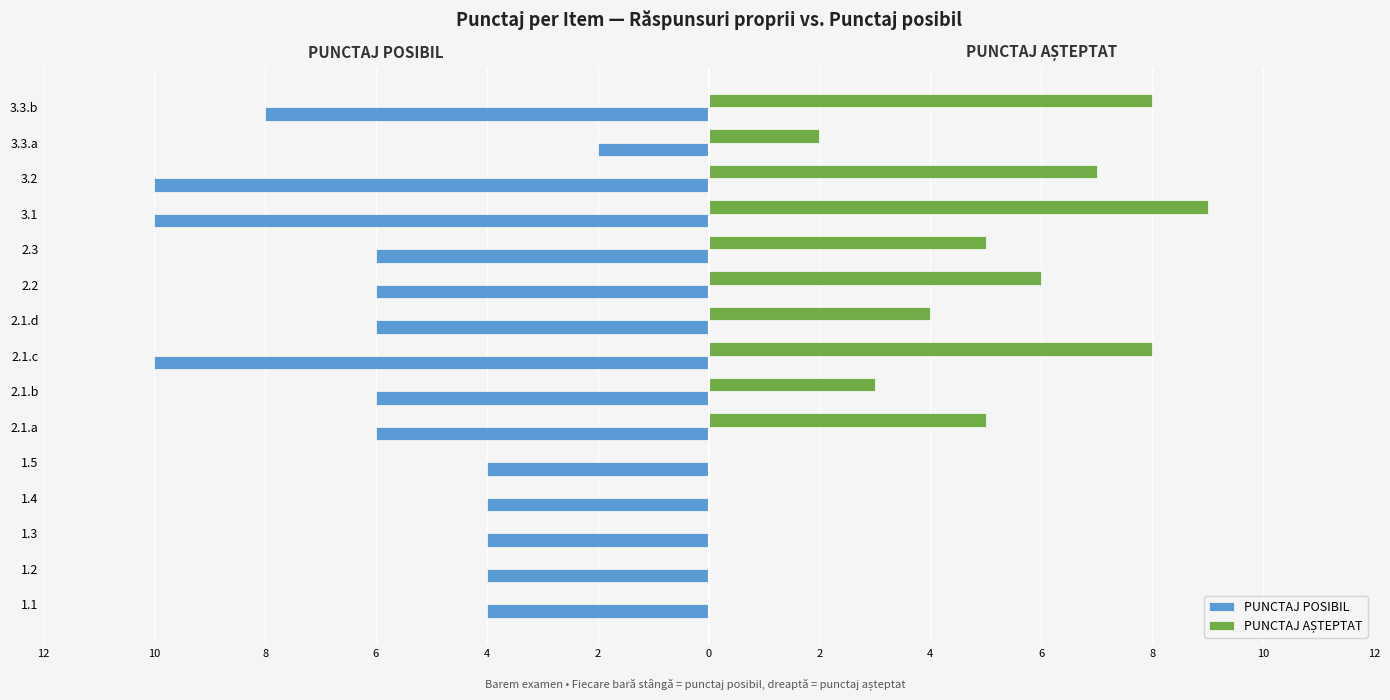

Which series has the widest spread of values?

PUNCTAJ AȘTEPTAT